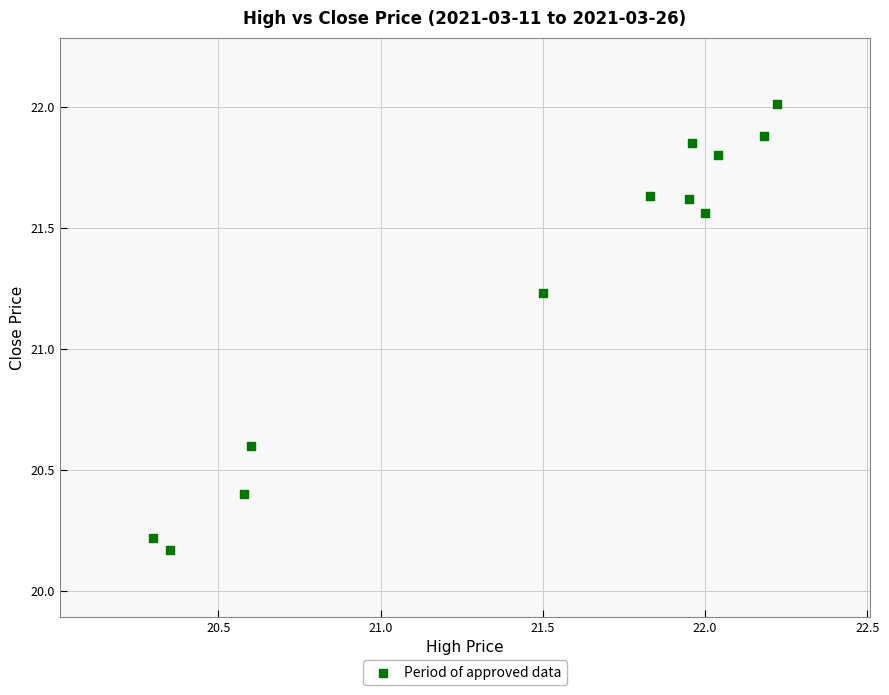

What is the average X value?

21.5